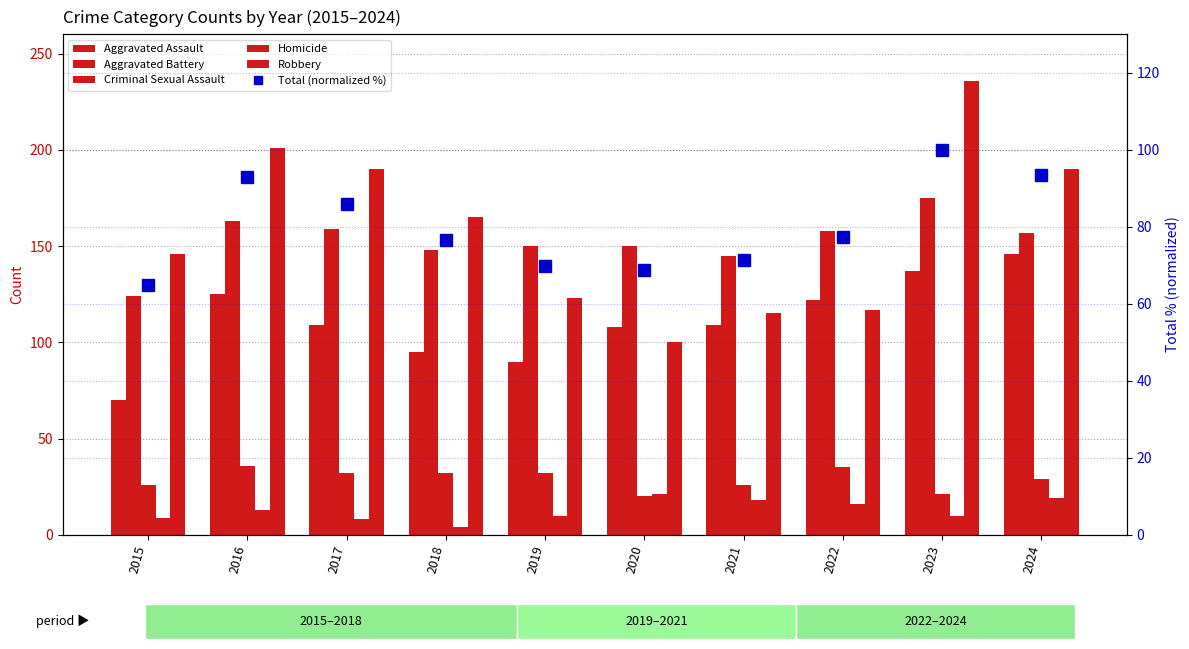

What is the difference between the Aggravated Assault values at 2023 and 2022?

15.0